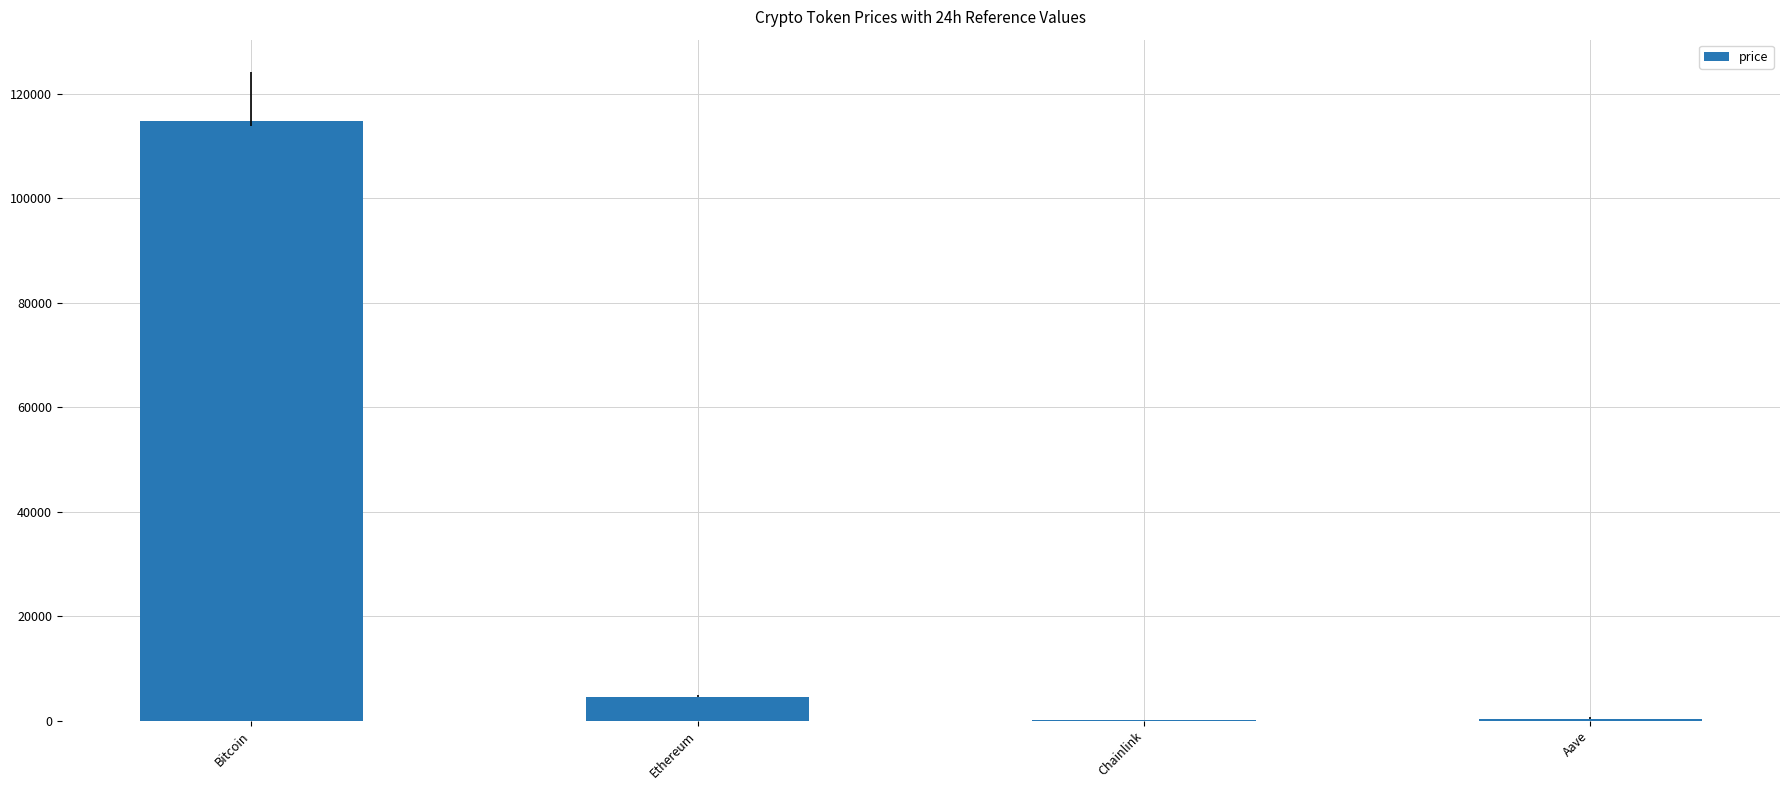

What is the change in value from Bitcoin to Chainlink?

-114790.6